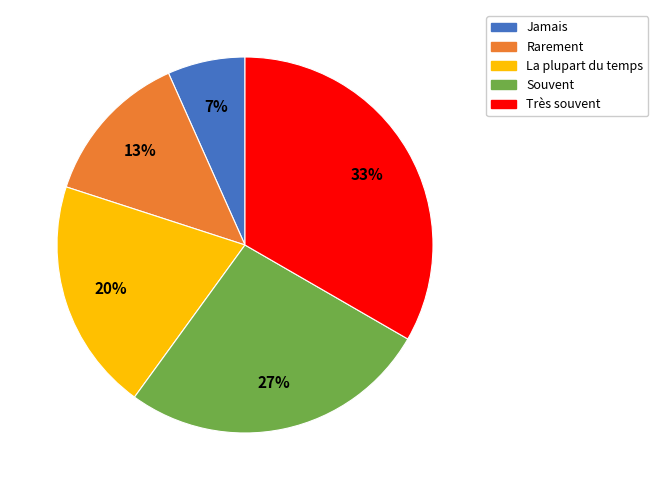

To the nearest percent, what portion does La plupart du temps represent?

20%